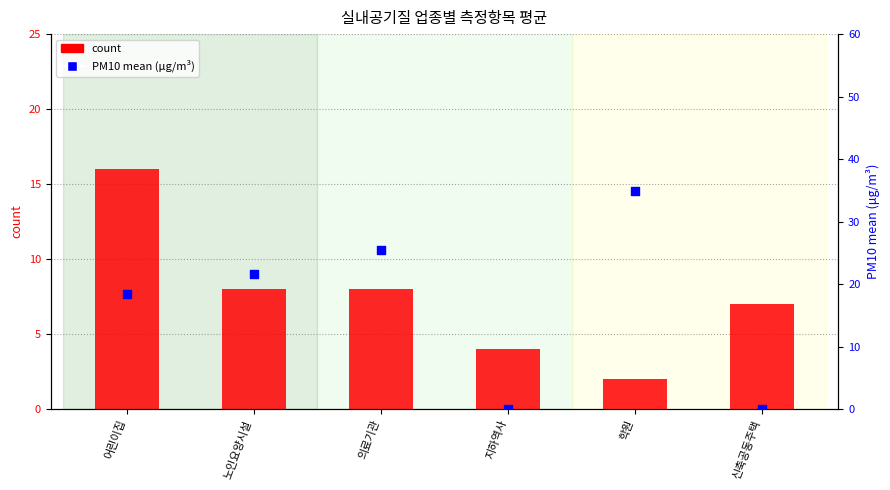

Which series has the largest Y range (max minus min)?

PM10 mean (μg/m³)